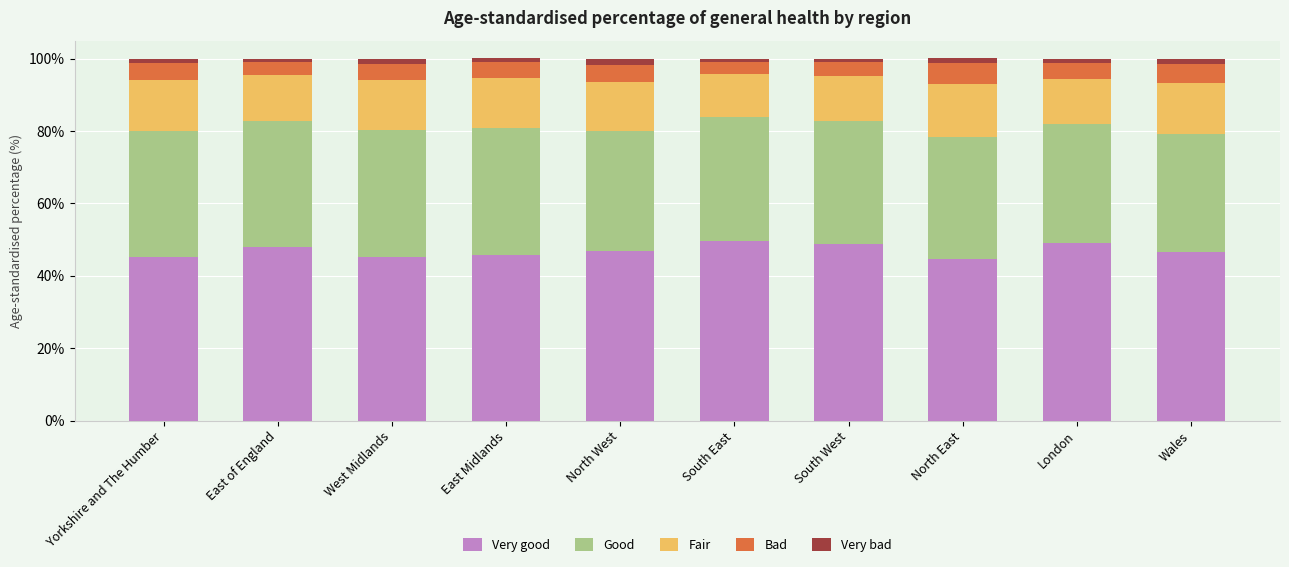

What is the average value of the Very good series?

47.0